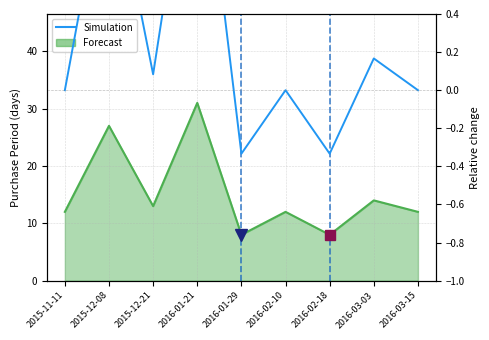

Reading left to right, extract all data points from this chart.

2015-11-11=0.0	2015-12-08=1.2	2015-12-21=0.1	2016-01-21=1.6	2016-01-29=-0.3	2016-02-10=0.0	2016-02-18=-0.3	2016-03-03=0.2	2016-03-15=0.0